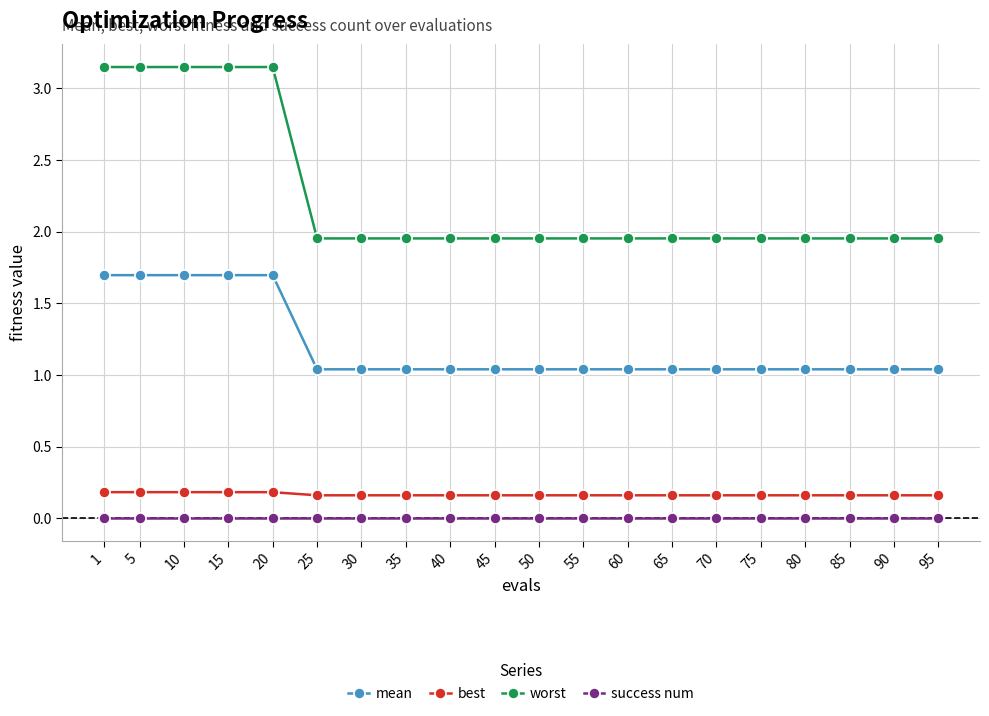

True or false: best and success num intersect in this chart.

False